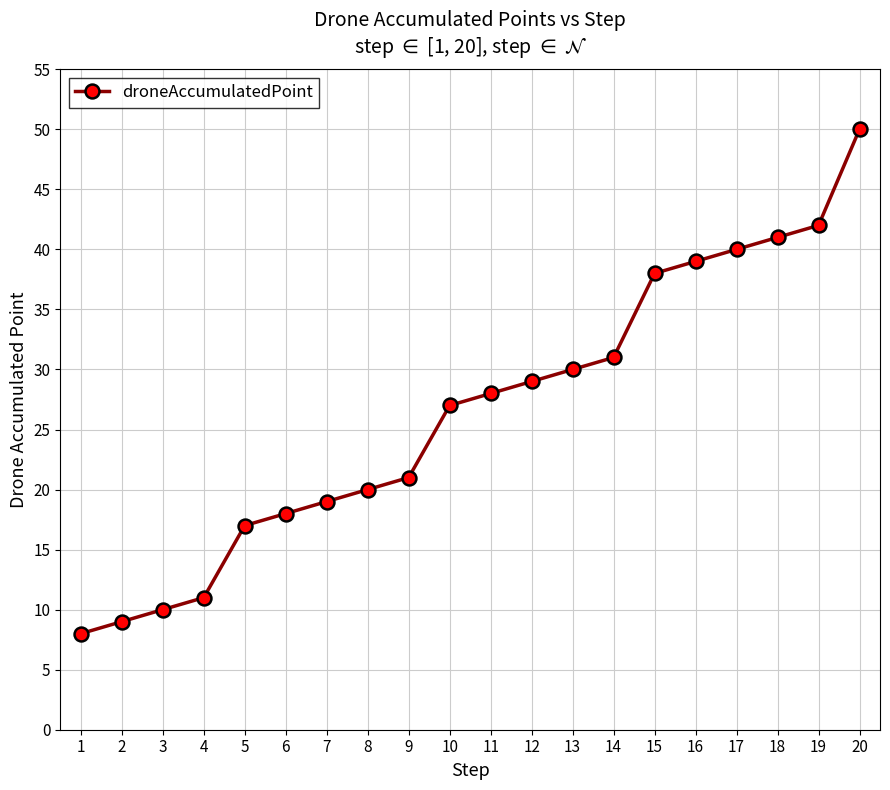

At which label is the value closest to 29?

12